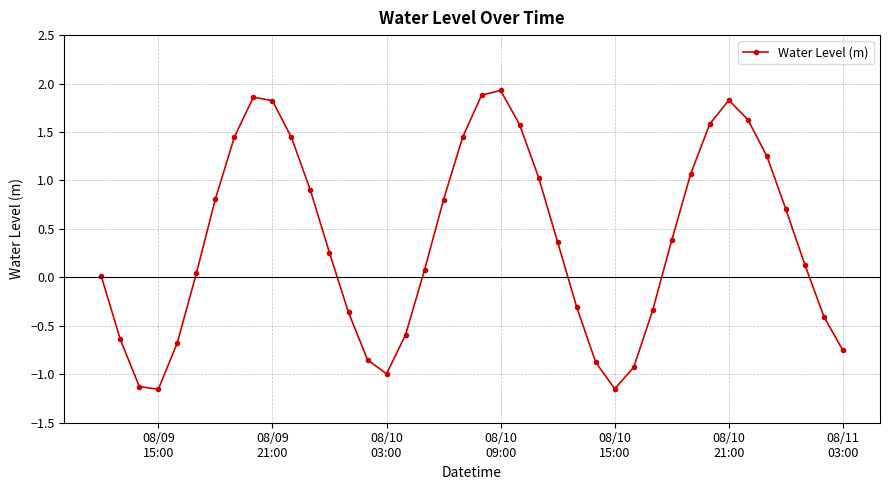

True or false: the data has more than 0 interior local peaks.

True